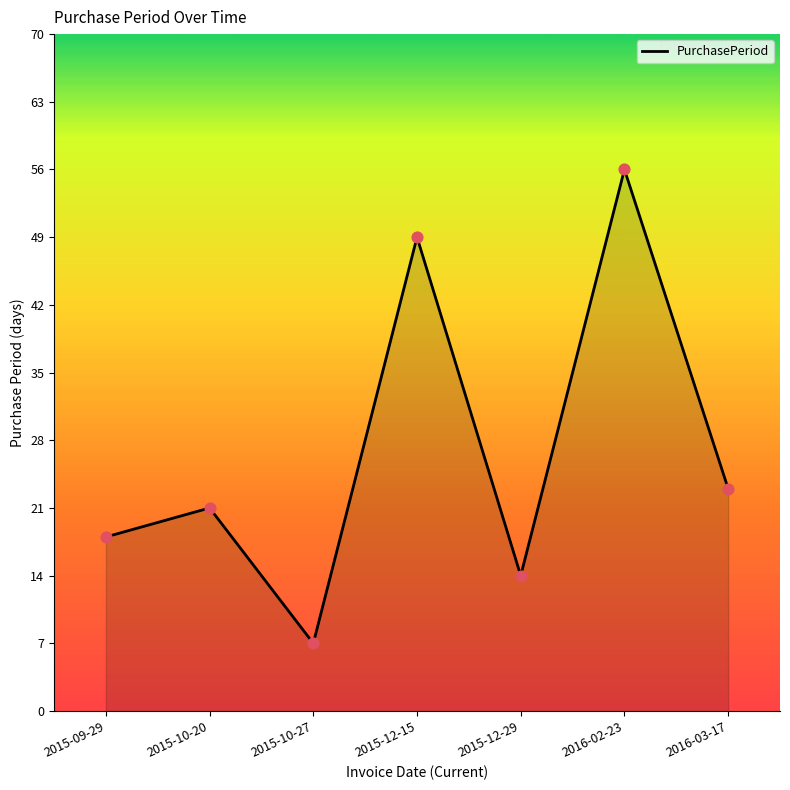

Which has a higher value, 2015-09-29 or 2015-10-20?

2015-10-20